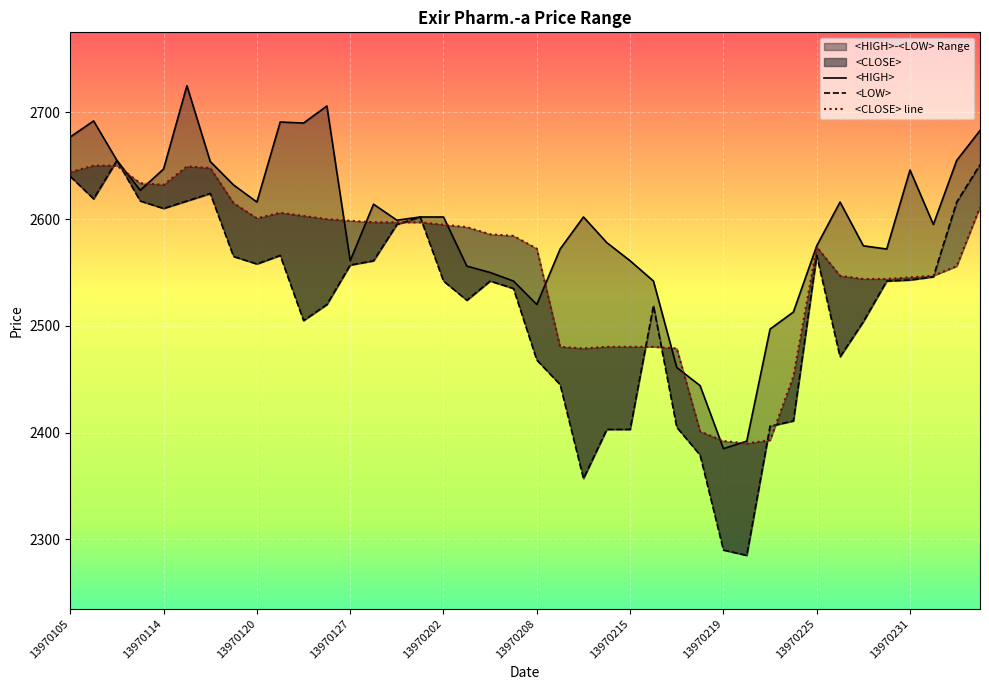

What is the difference between the second highest and second lowest values in the <HIGH> series?

314.0